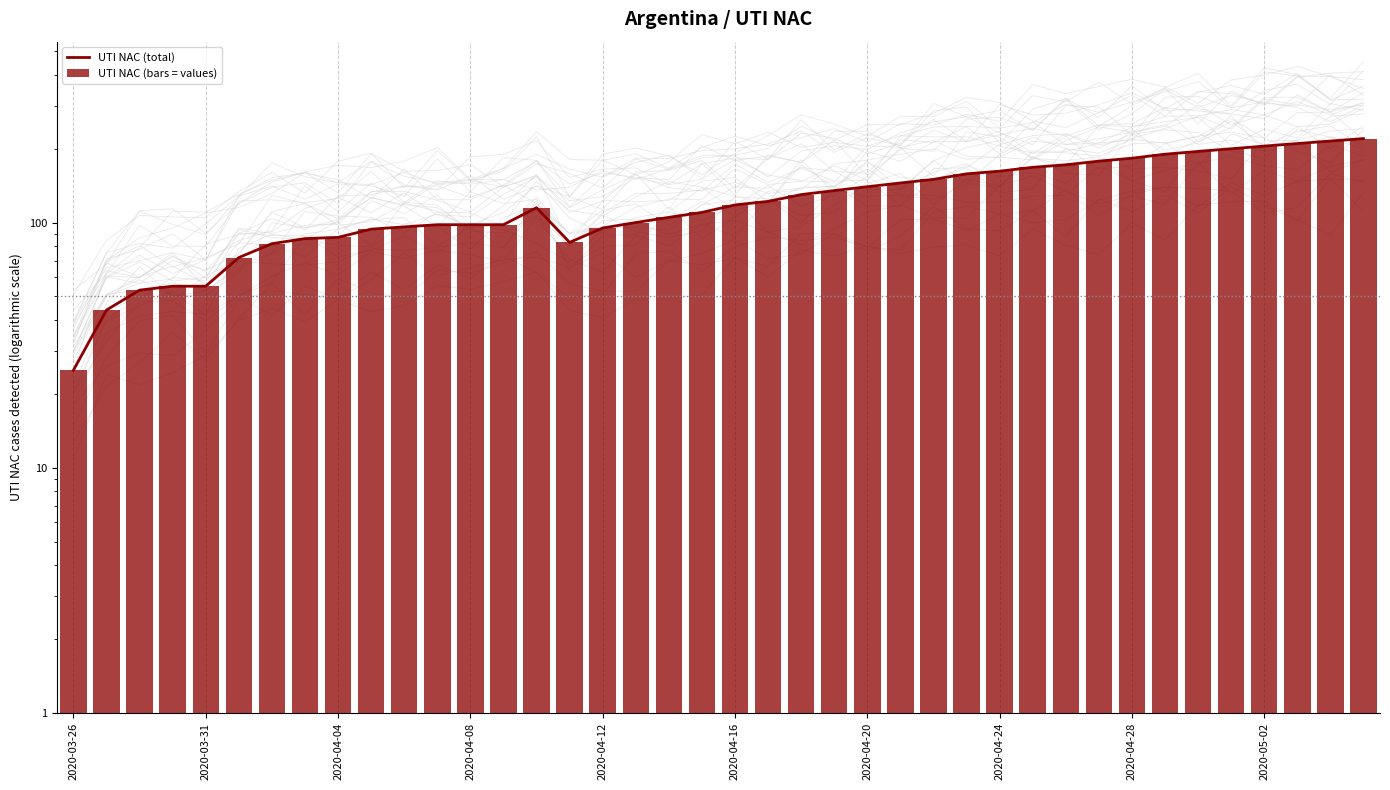

Is it true that UTI NAC (total) equals 272 at 31?

False